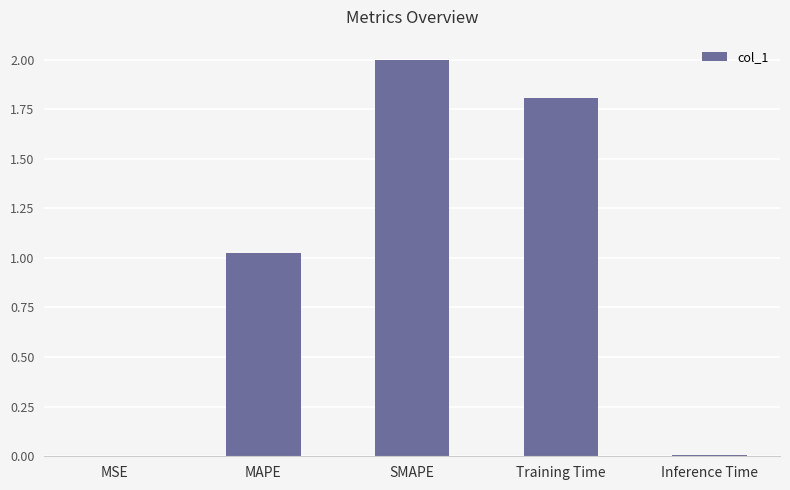

What is the change in value from MAPE to SMAPE?

+1.0